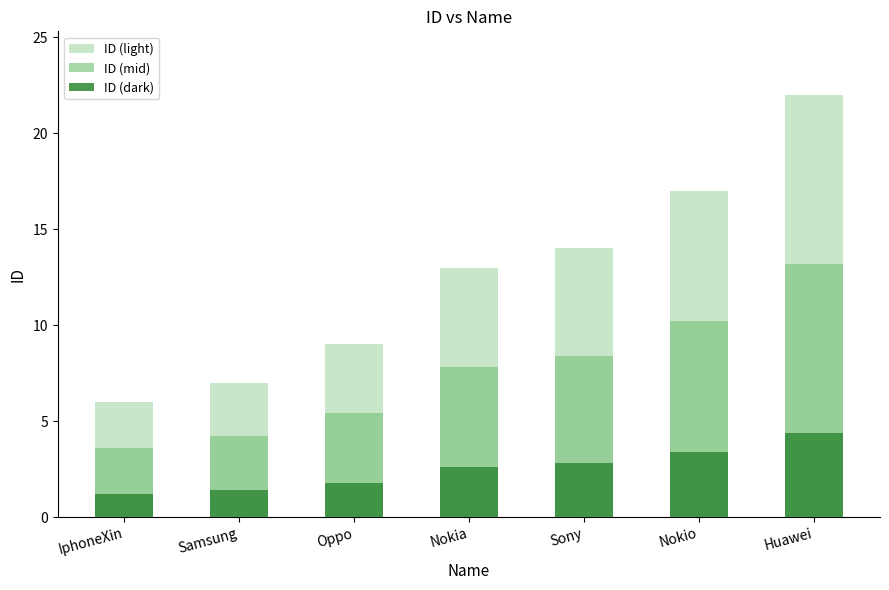

What is the difference between the highest and lowest values at Nokio?

13.6